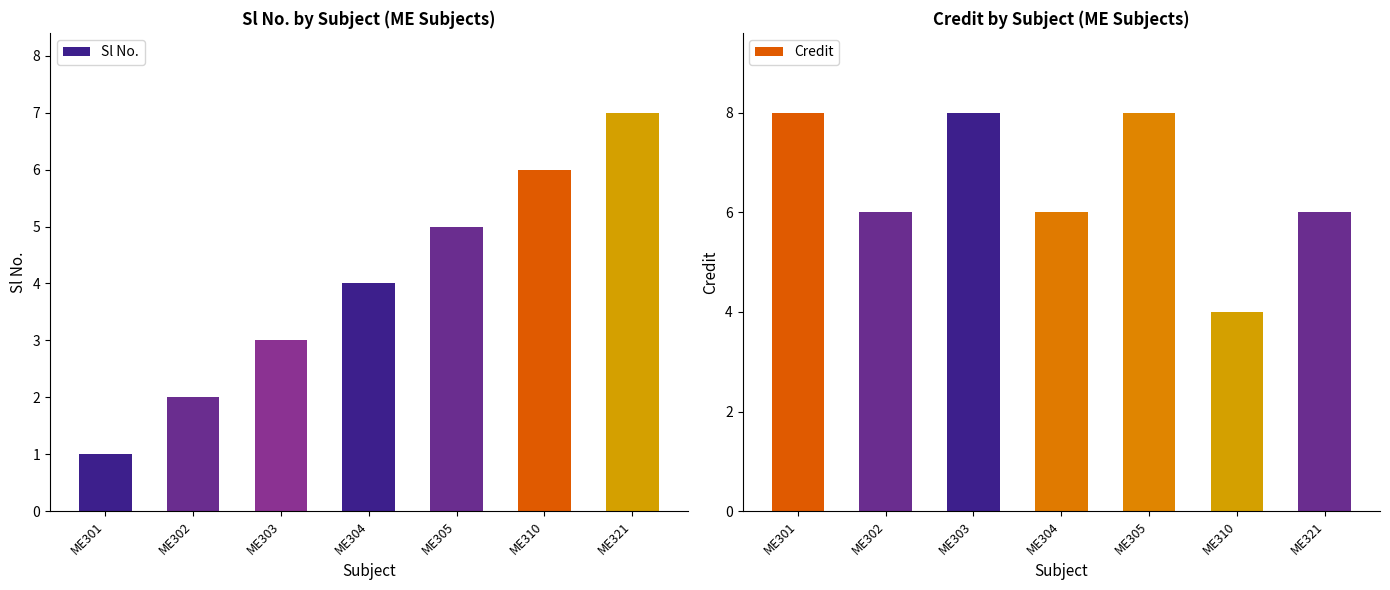

The Sl No. series shows 9 at ME310. True or false?

False